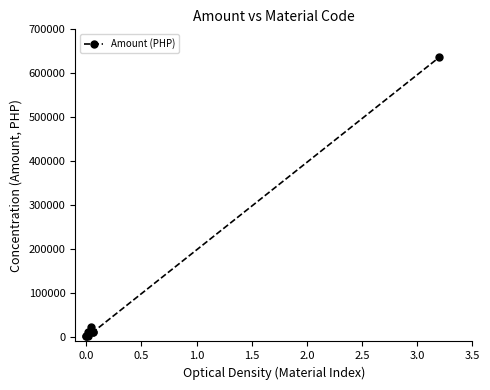

How many values are below 10725?

4